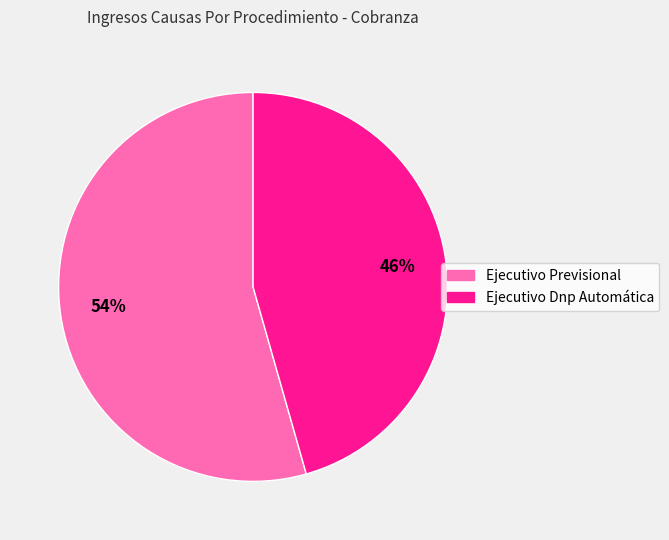

To the nearest percent, what percentage of the pie is Ejecutivo Previsional?

54%